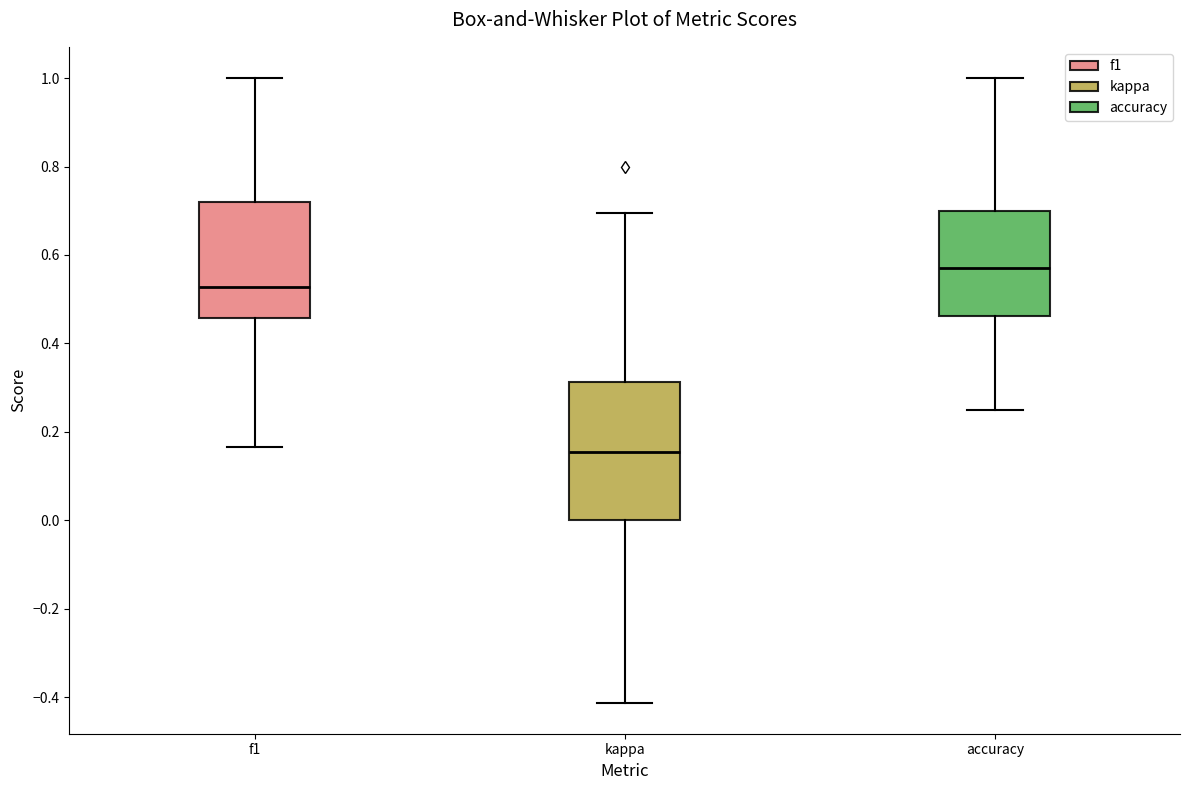

Where is the upper edge of the box for f1 on the y-axis? The values are not printed on the chart, so give them approximately, as read against the axis.

0.72